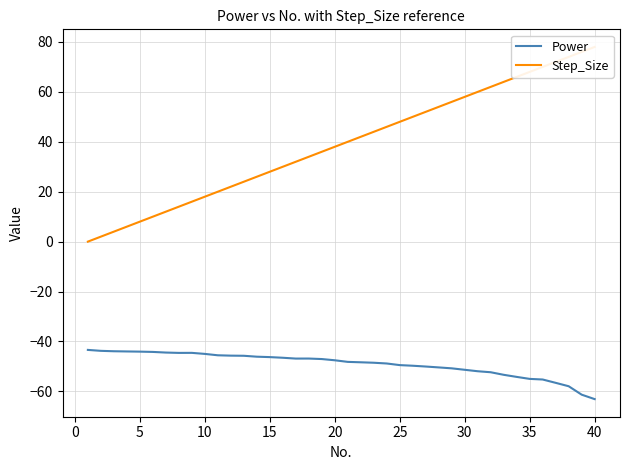

In Power, how many points are higher than both neighbors (excluding endpoints)?

2